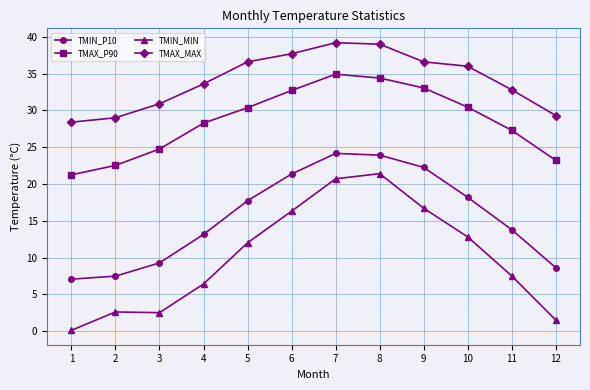

What is the value of the TMAX_MAX point at the 7th from the left?

39.2